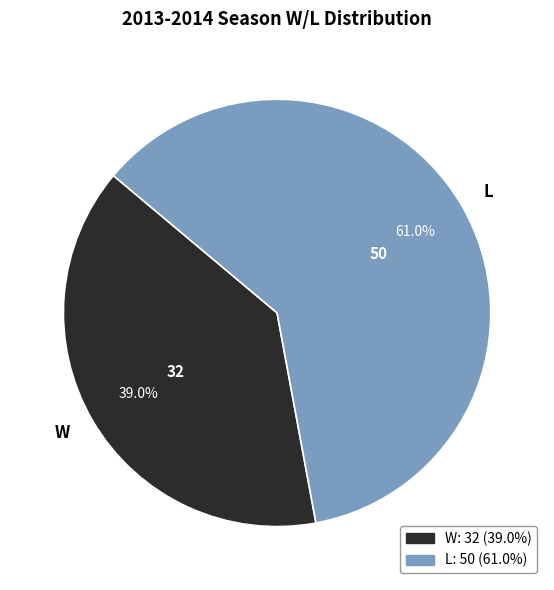

Approximately how many times larger is the value at L compared to W?

1.6